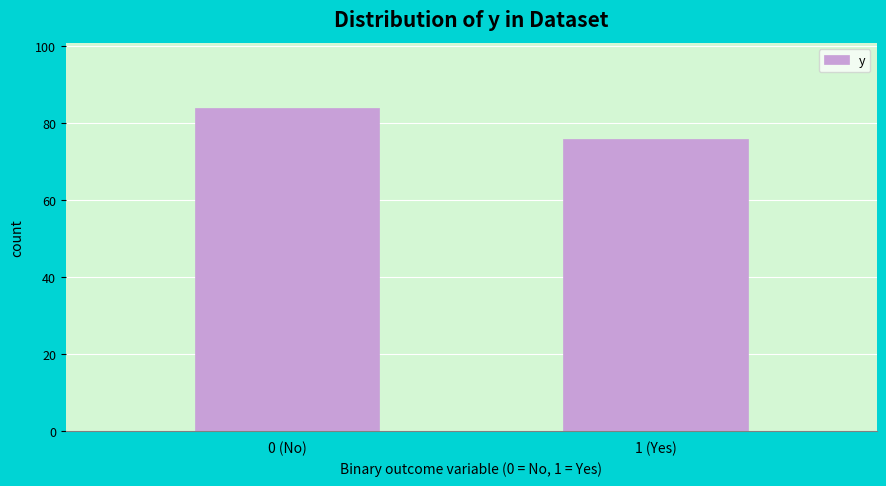

Reading right to left, extract all data points from this chart.

1 (Yes)=76	0 (No)=84